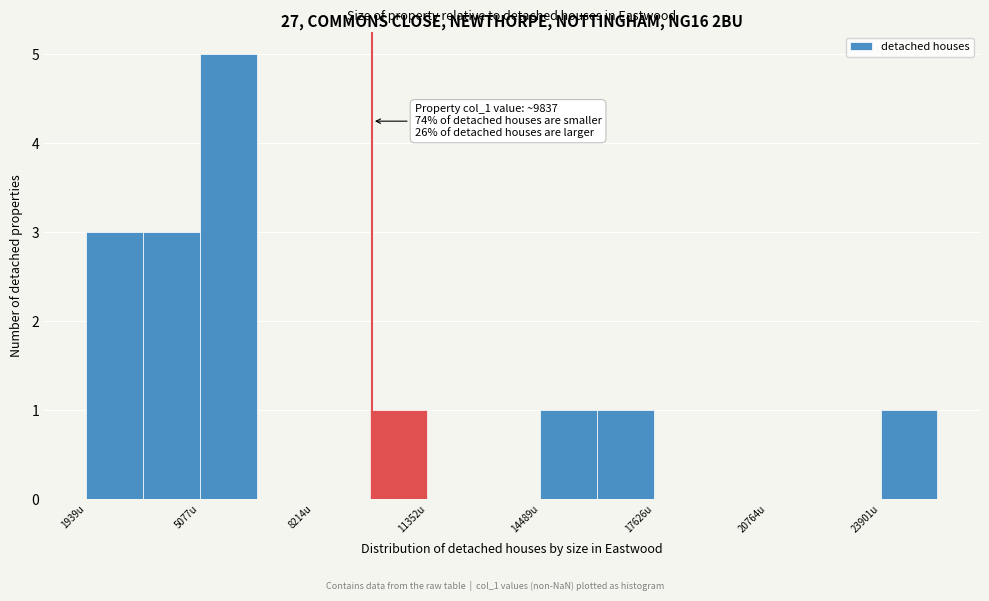

Around what value on the x-axis is the tallest bar? Give the approximate position of its centre, as read against the axis.

6000